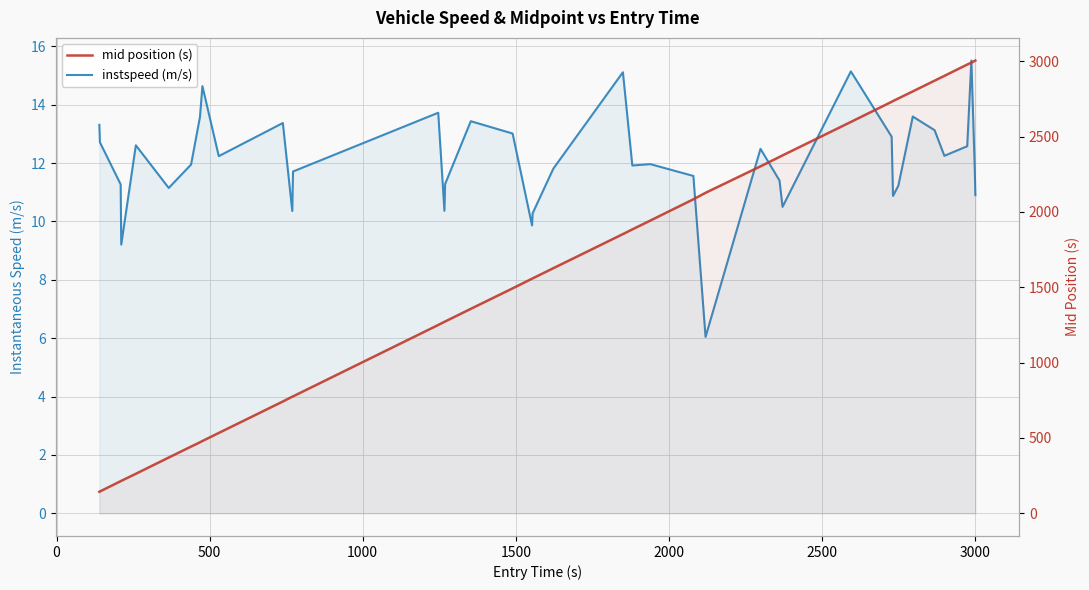

True or false: mid position (s) and instspeed (m/s) intersect in this chart.

False